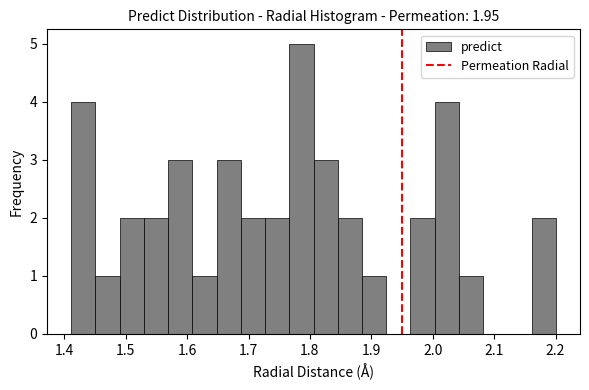

Around what value on the x-axis is the tallest bar? Give the approximate position of its centre, as read against the axis.

1.79